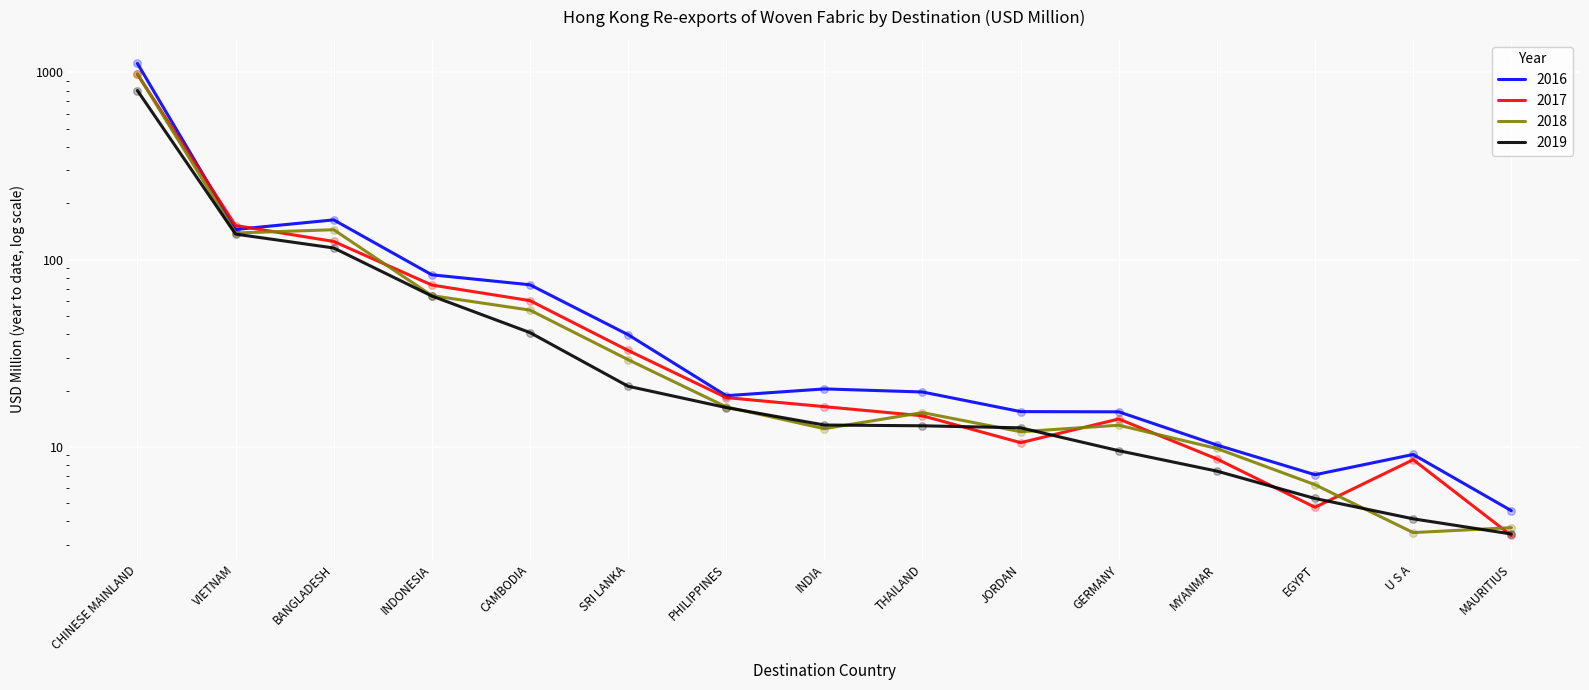

At which category is the sum across all series the highest?

CHINESE MAINLAND